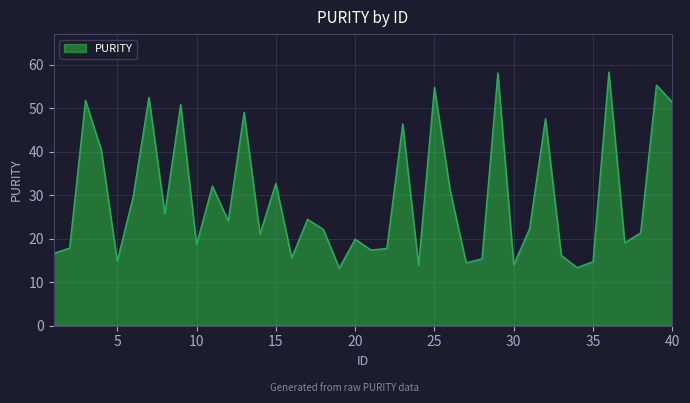

What is the maximum value shown in the chart?

58.3